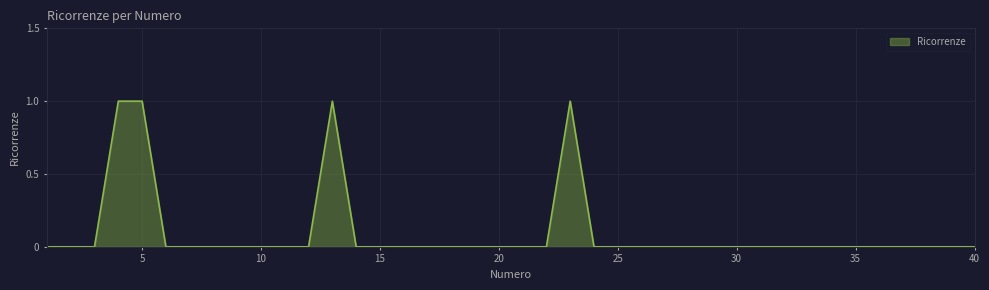

At which label is the value closest to 0?

1